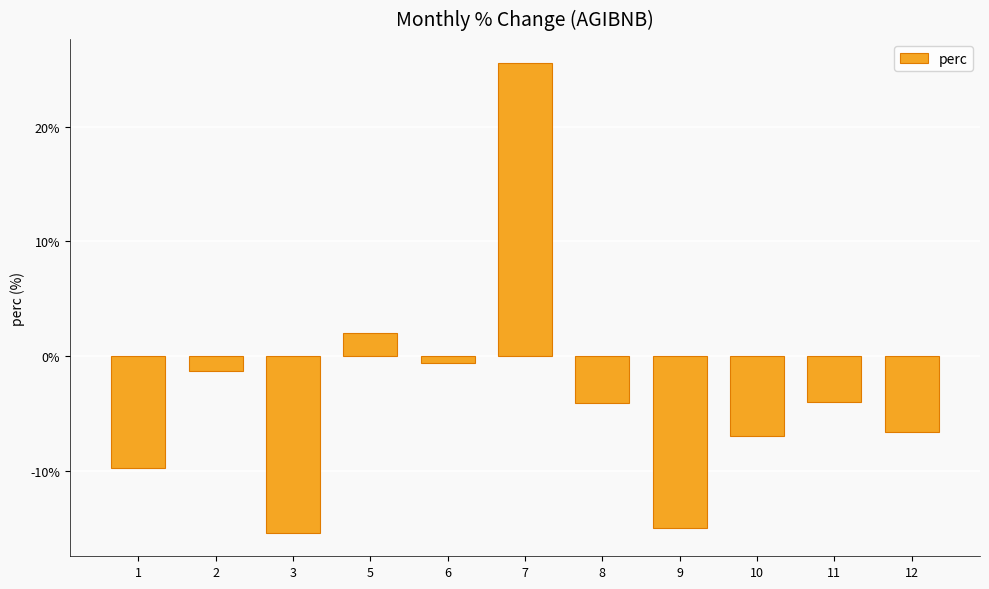

What is the greatest value displayed?

25.6